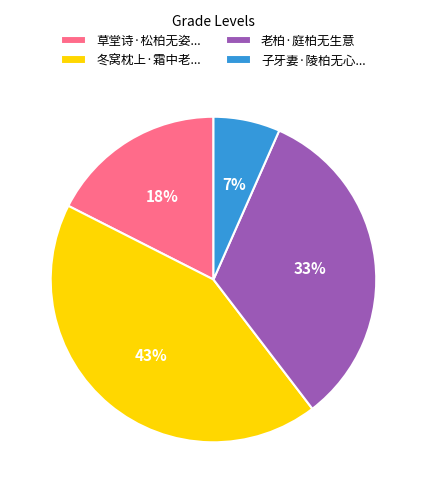

What is the largest slice in the pie chart?

冬窝枕上·霜中老...